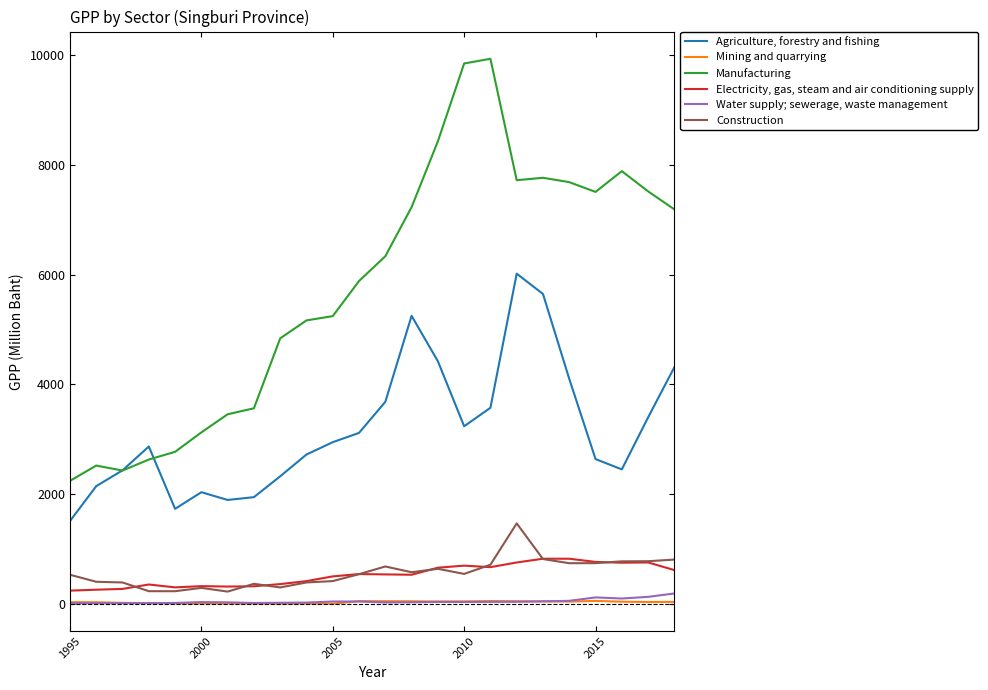

Which series has the largest range (max minus min)?

Manufacturing